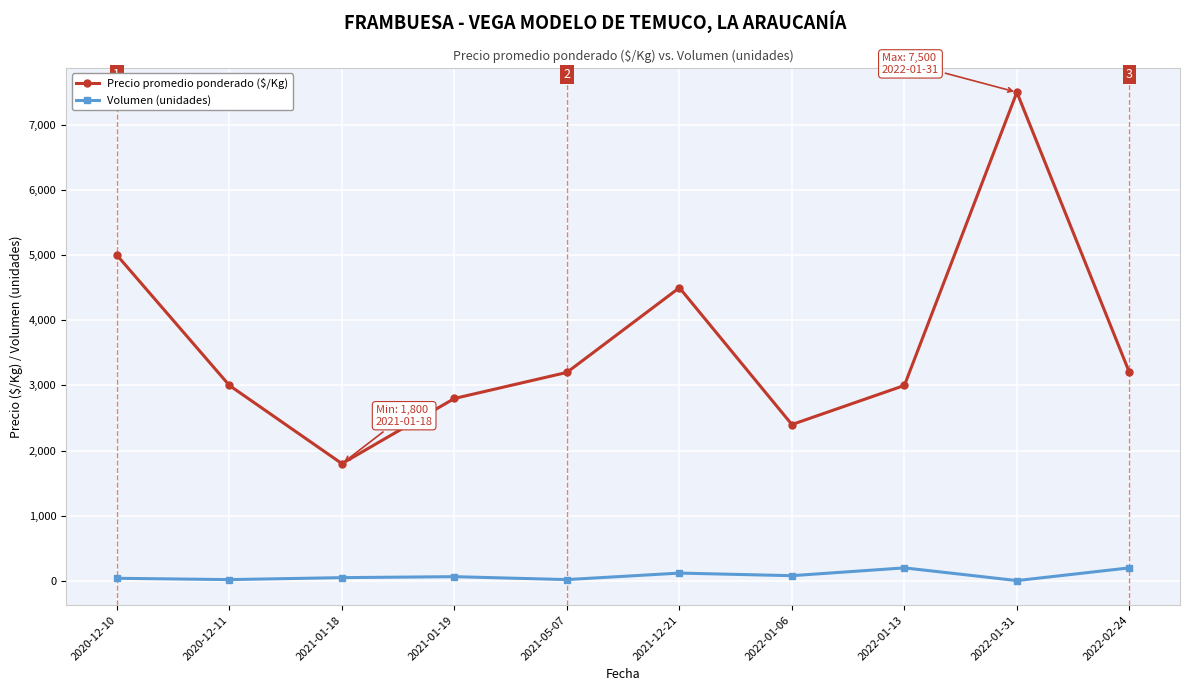

Where is Precio promedio ponderado ($/Kg) nearest to the value 4650?

2021-12-21